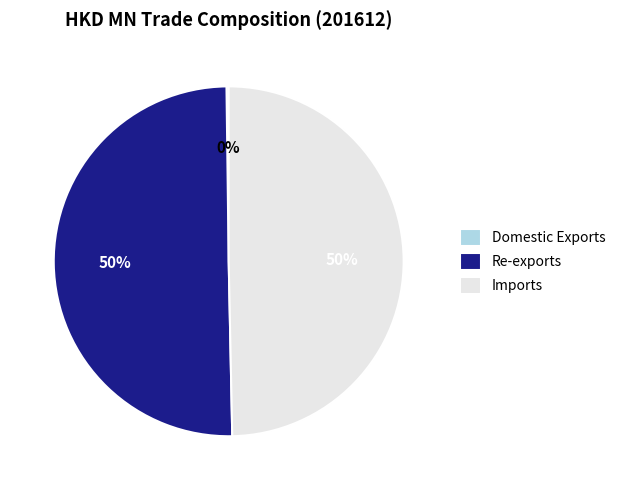

Do Imports and Re-exports together represent more than half of the pie?

Yes